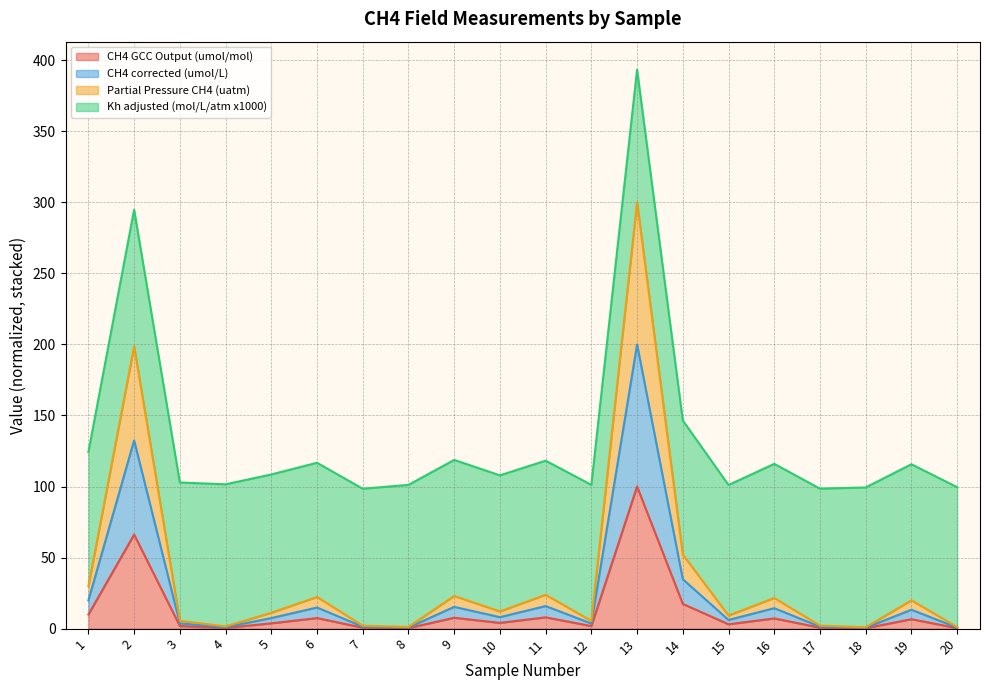

True or false: CH4 GCC Output (umol/mol) and CH4 corrected (umol/L) intersect in this chart.

False